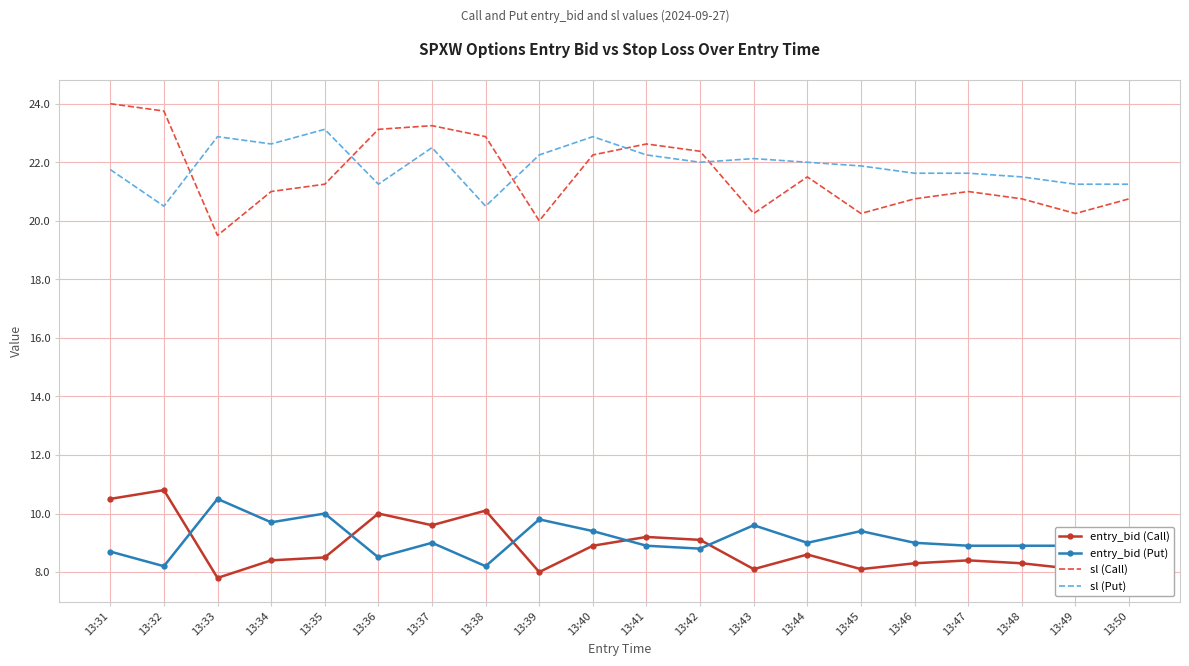

Where does the sl (Put) series first go above 22?

13:33